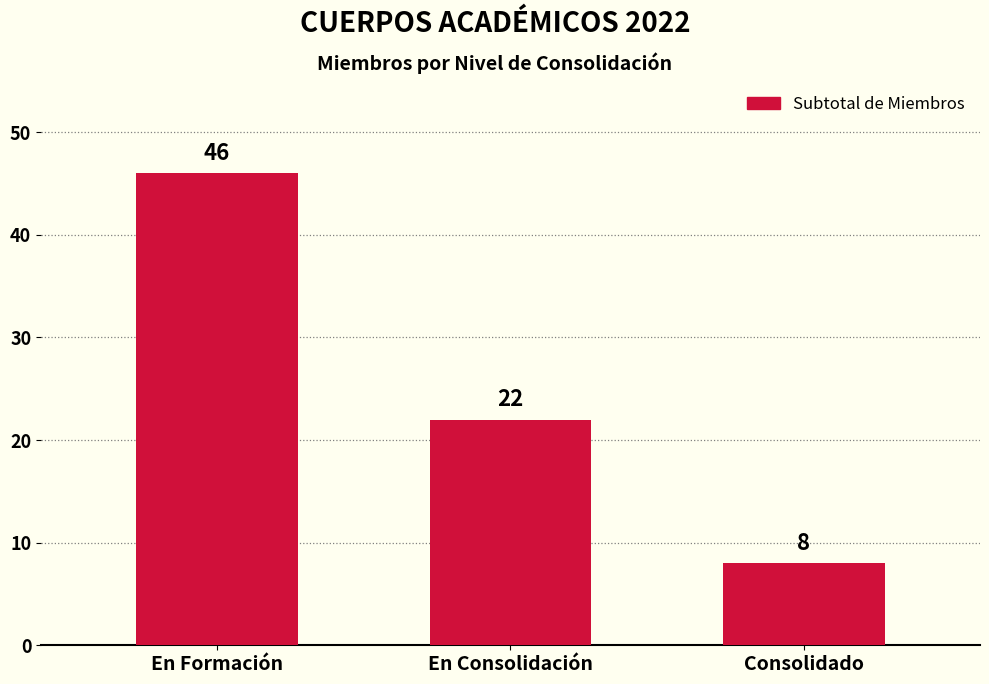

Does the chart contain stacked bars?

No